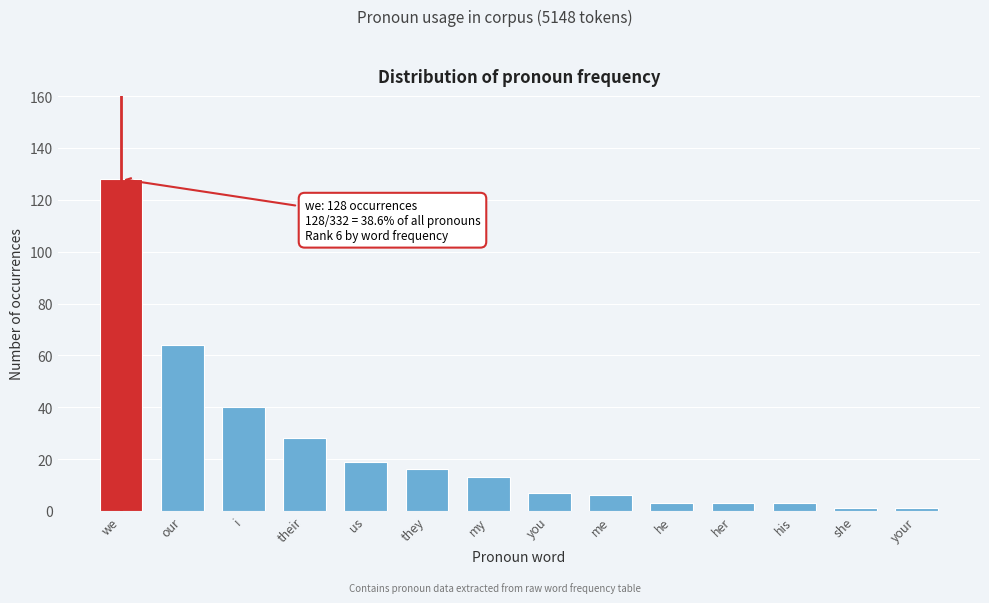

What is the label of the 11th bar from the right?

their